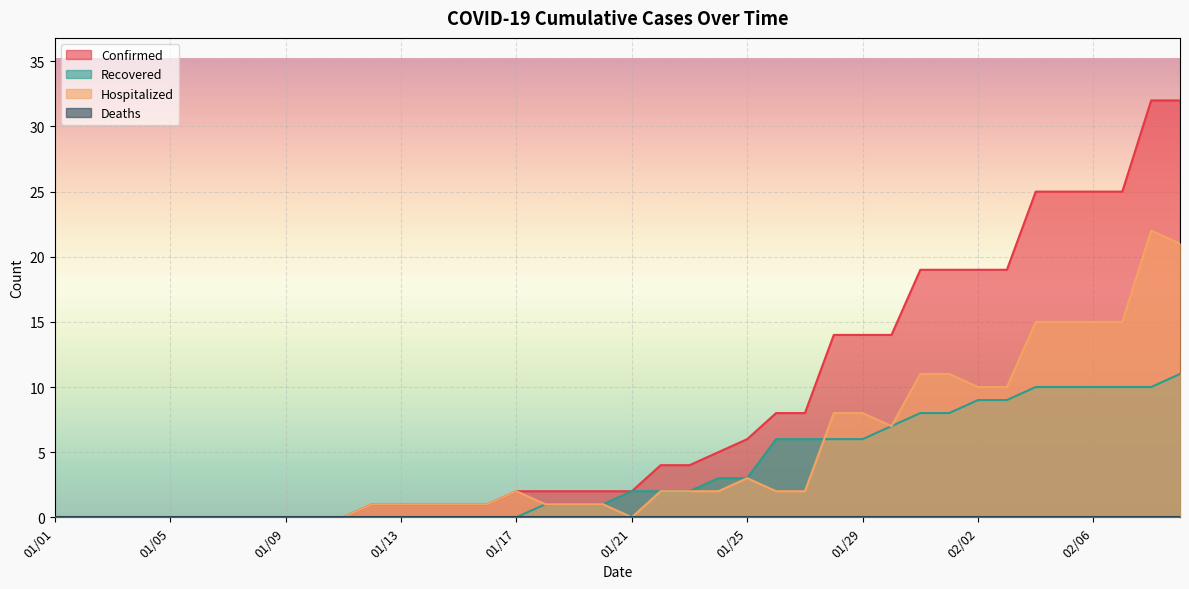

Which has a higher value, 01/07 or 02/03?

02/03